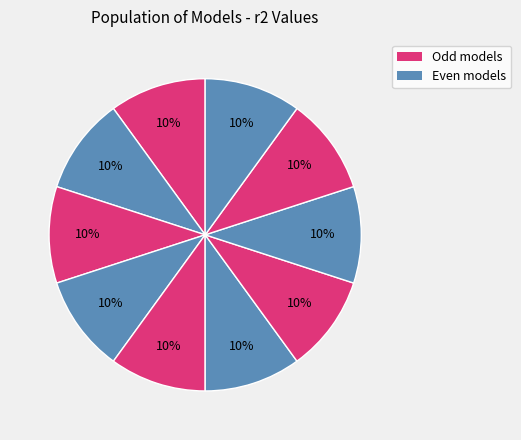

How many segments does this pie chart have?

10